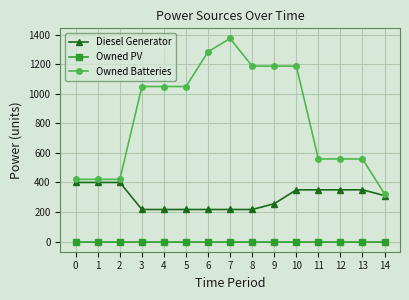

True or false: Owned PV and Owned Batteries intersect in this chart.

False